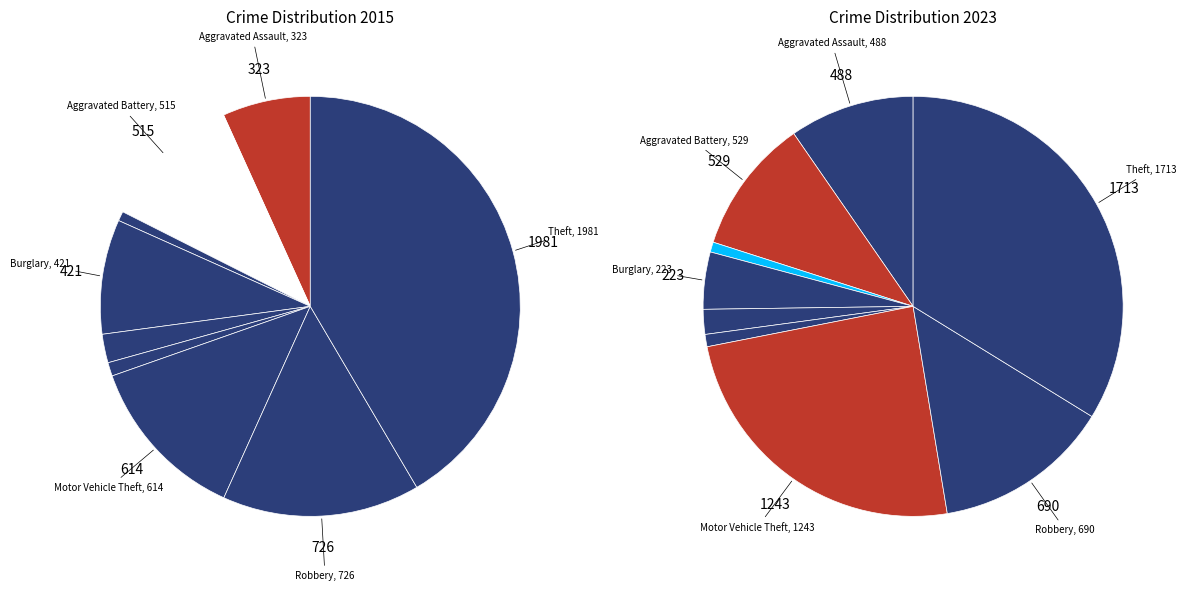

Is it true that 7 is 14% of the pie?

True